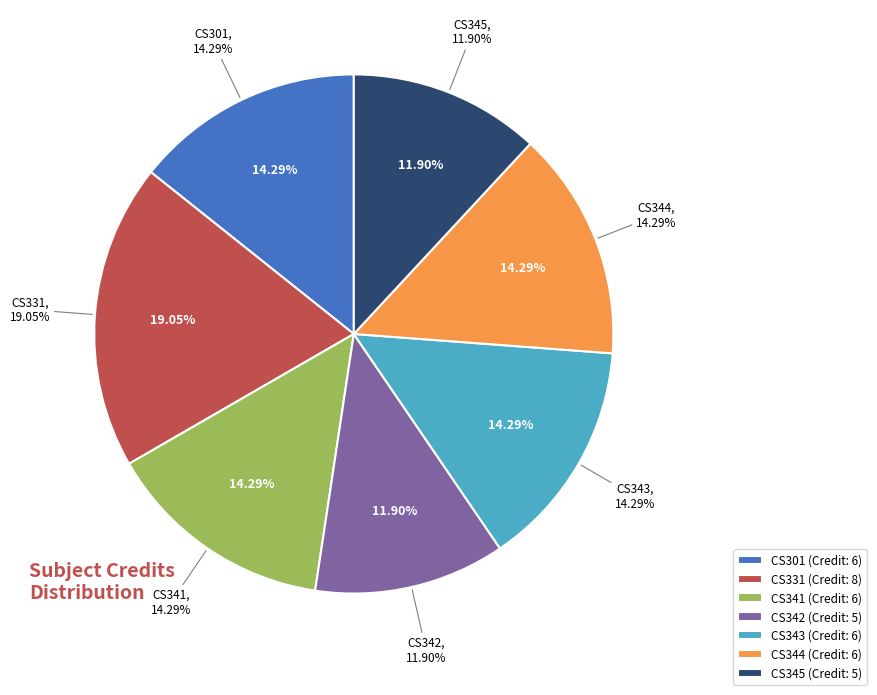

To the nearest percent, what is the difference between the largest and smallest slice percentages?

7%